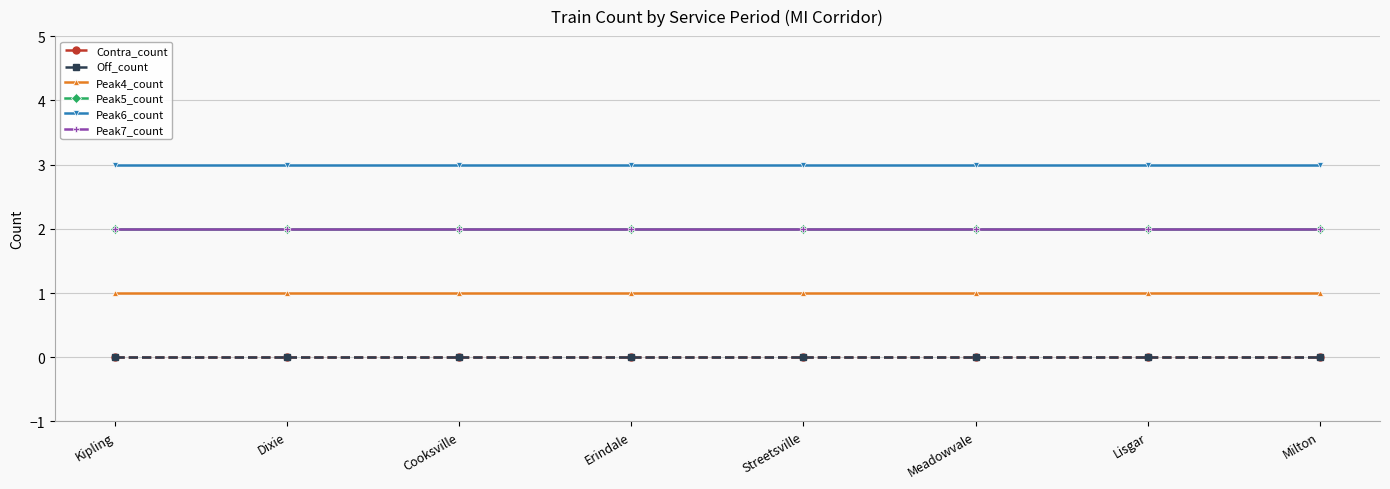

Which series has the widest spread of values?

Contra_count